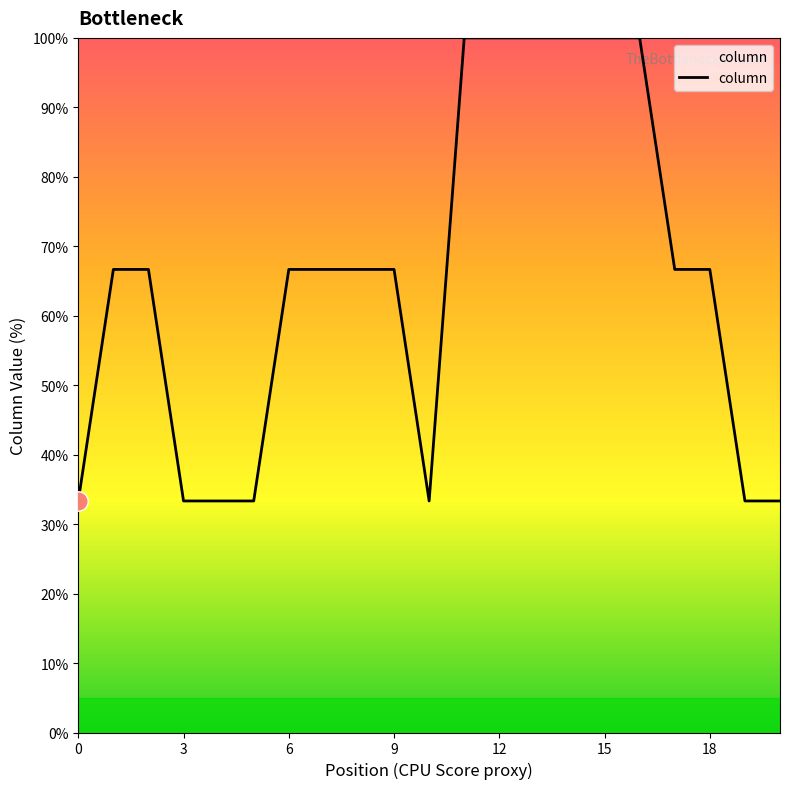

What is the greatest value displayed?

100.0